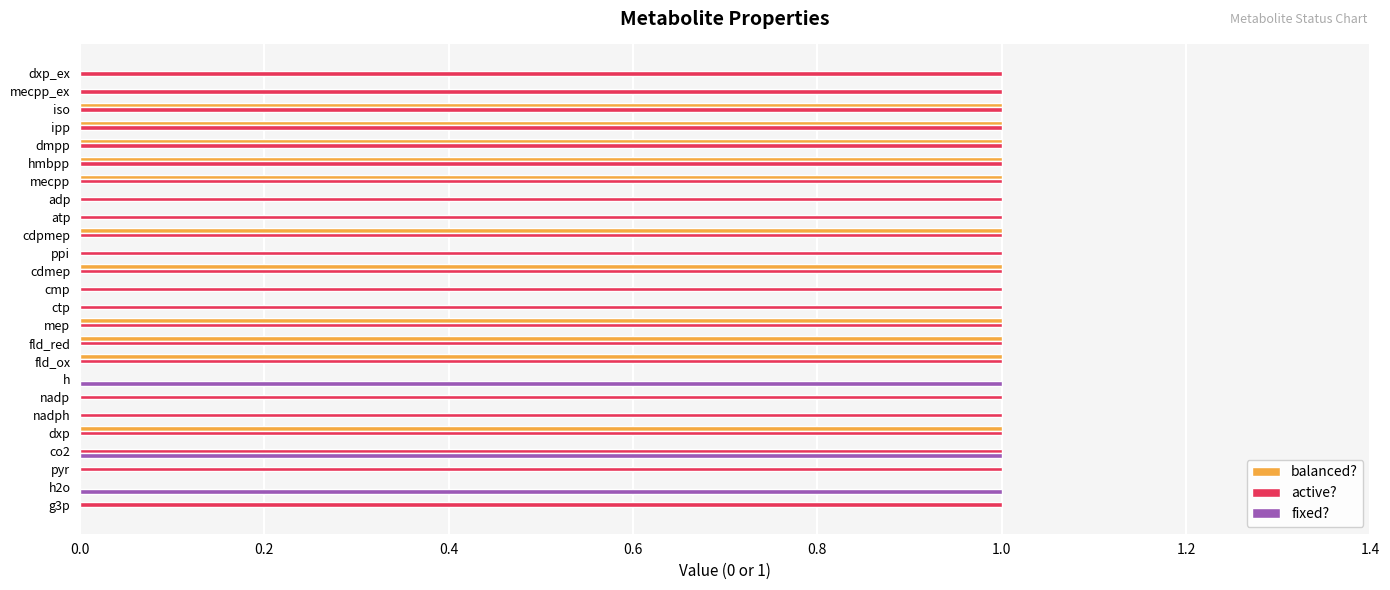

Which series changed the most between ppi and dmpp?

balanced?